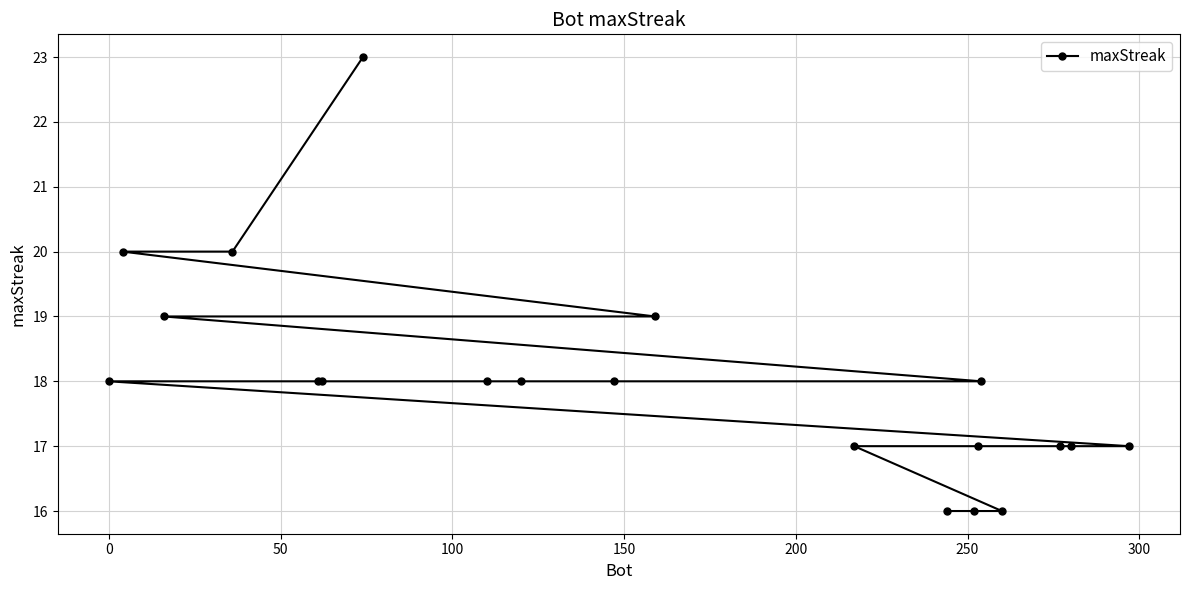

What is the value of the 7th point from the left?

23